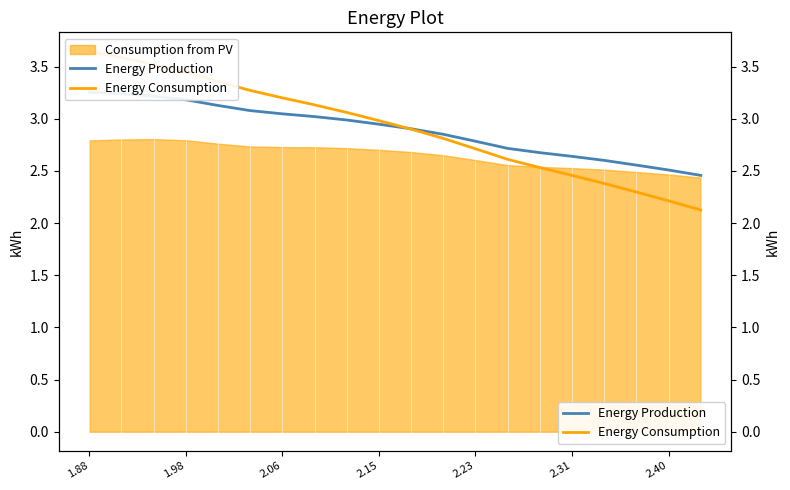

How many lines are shown in the chart?

2